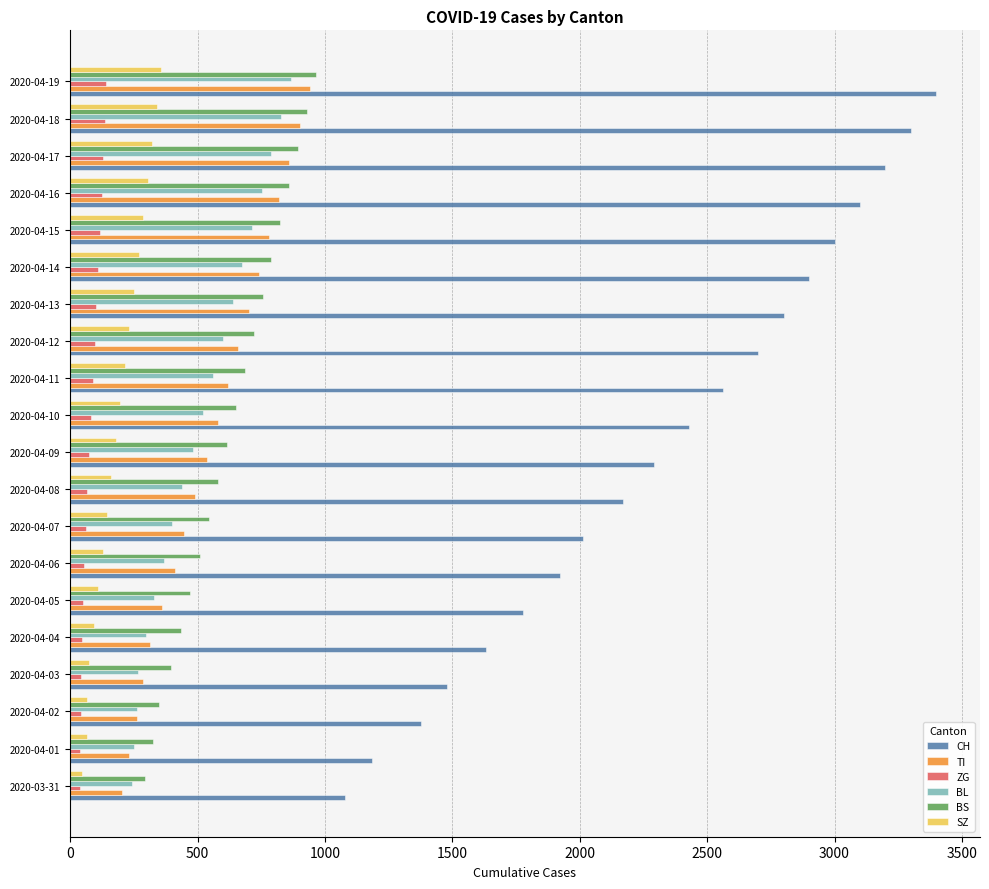

What is the average value of the BS series?

630